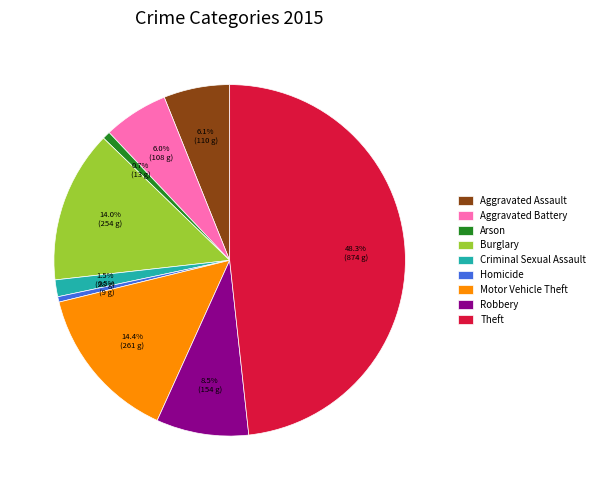

Which slice is the largest?

Theft